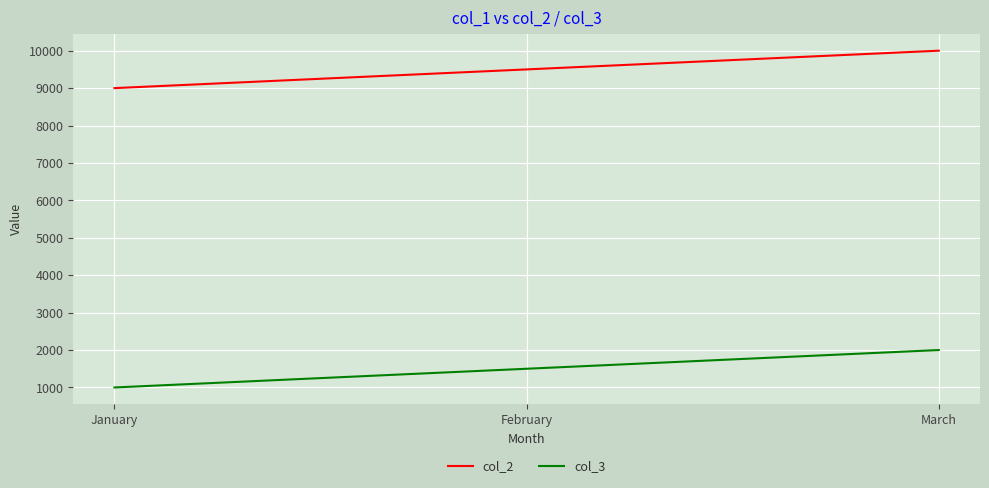

Reading left to right, what are all the values shown in this chart?

col_2: 9000	9500	10000
col_3: 1000	1500	2000